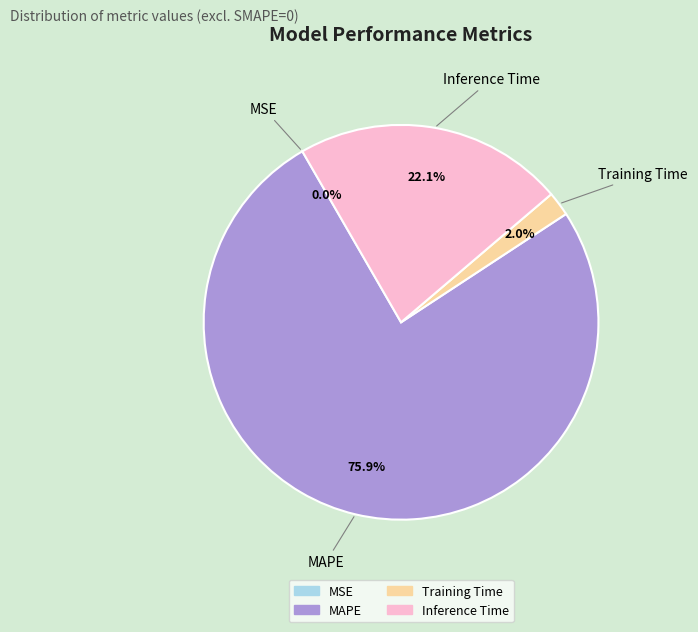

Which slice is the largest?

MAPE